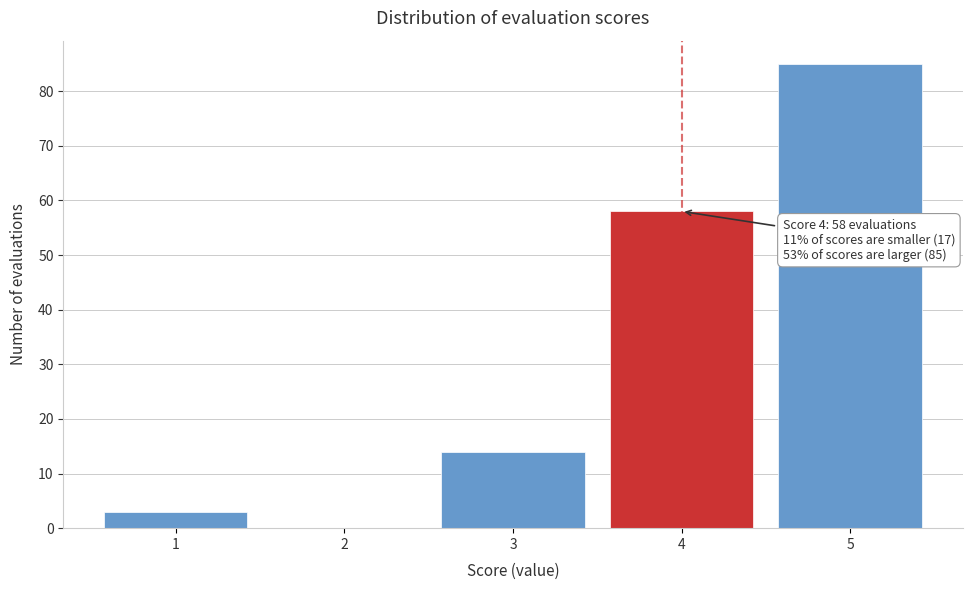

Reading left to right, list all the values displayed in this chart.

1=3	2=0	3=14	4=58	5=85